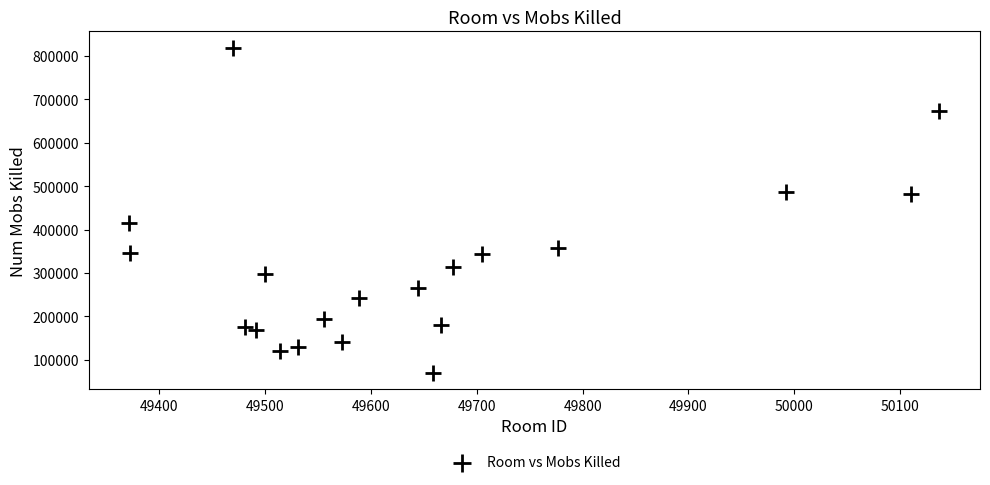

What is the range of Y values (max minus min)?

748524